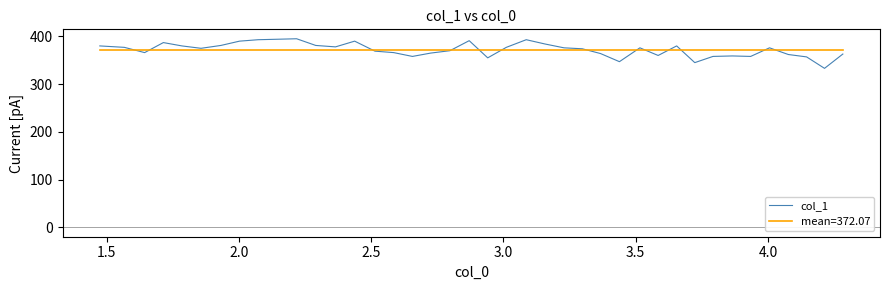

Which series has the widest spread of values?

col_1